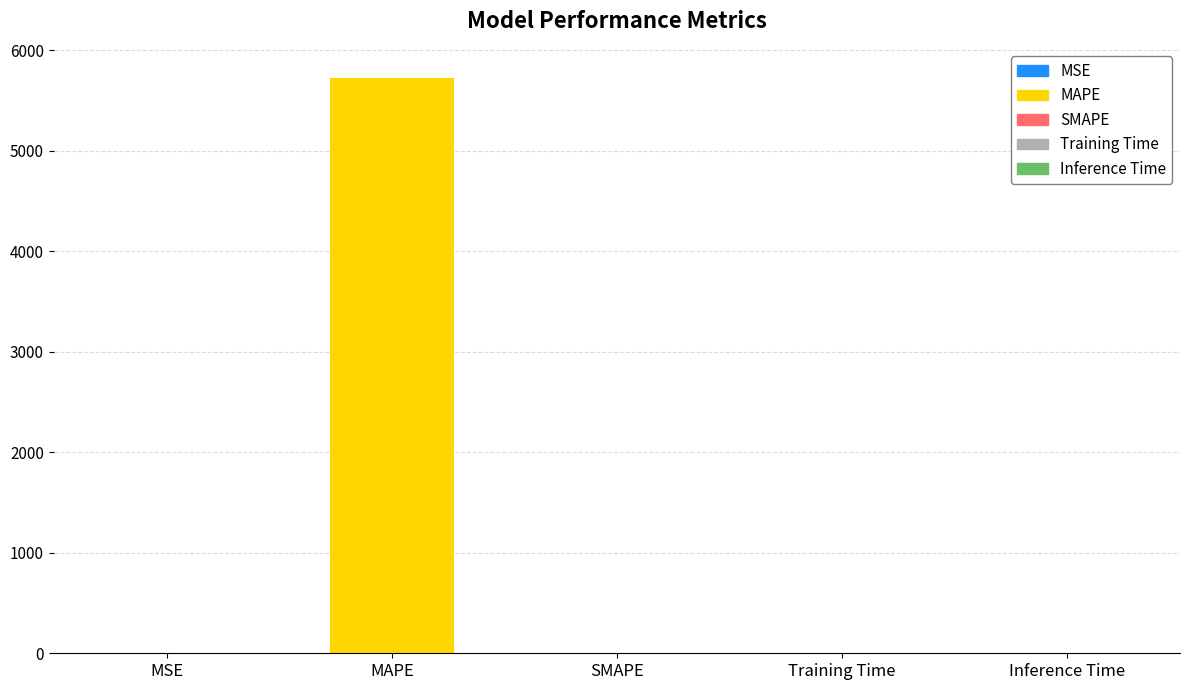

What is the maximum value shown in the chart?

5729.6